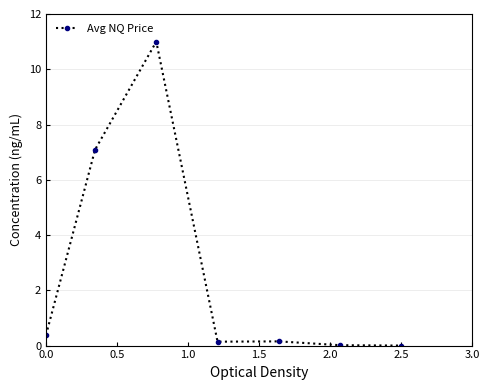

What is the greatest value displayed?

11.0